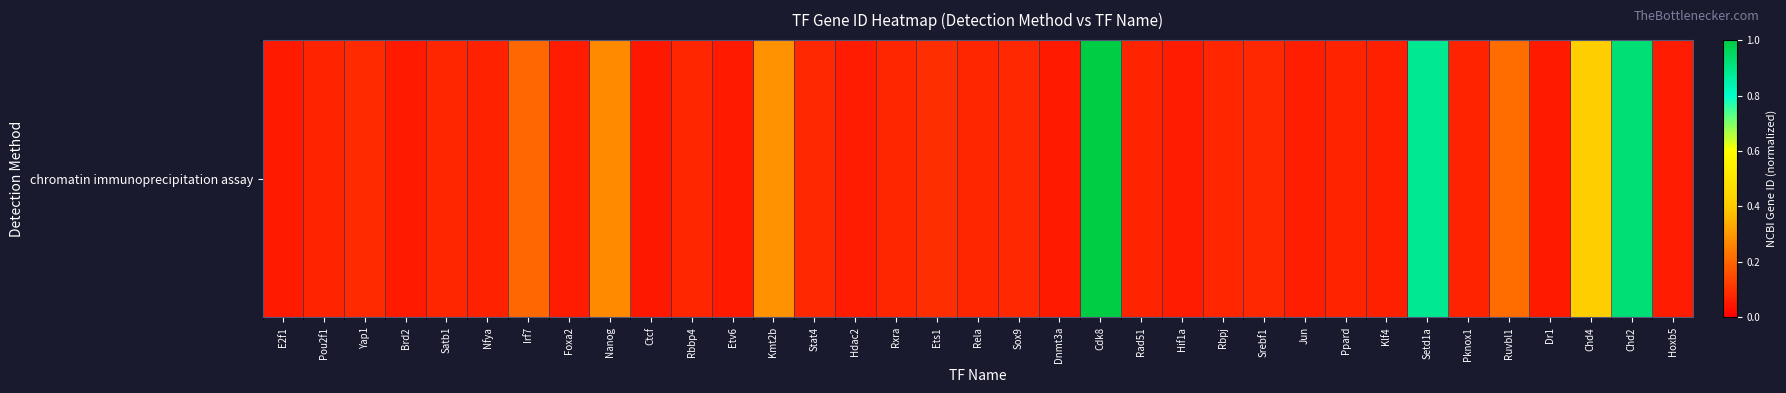

Rank the categories by value from highest to lowest.

Cdk8, Chd2, Setd1a, Chd4, Kmt2b, Nanog, Ruvbl1, Irf7, Ets1, Yap1, Stat4, Srebf1, Sox9, Satb1, Rxra, Rela, Rbpj, Rbbp4, Rad51, Ppard, Pou2f1, Pknox1, Nfya, Klf4, Jun, Hoxb5, Foxa2, Hif1a, Hdac2, Brd2, Etv6, E2f1, Dr1, Dnmt3a, Ctcf